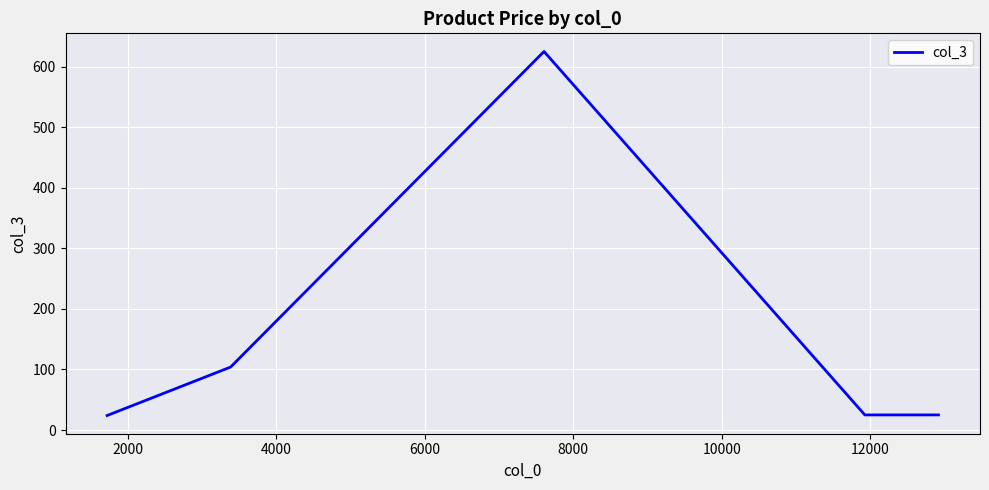

What is the maximum value shown in the chart?

625